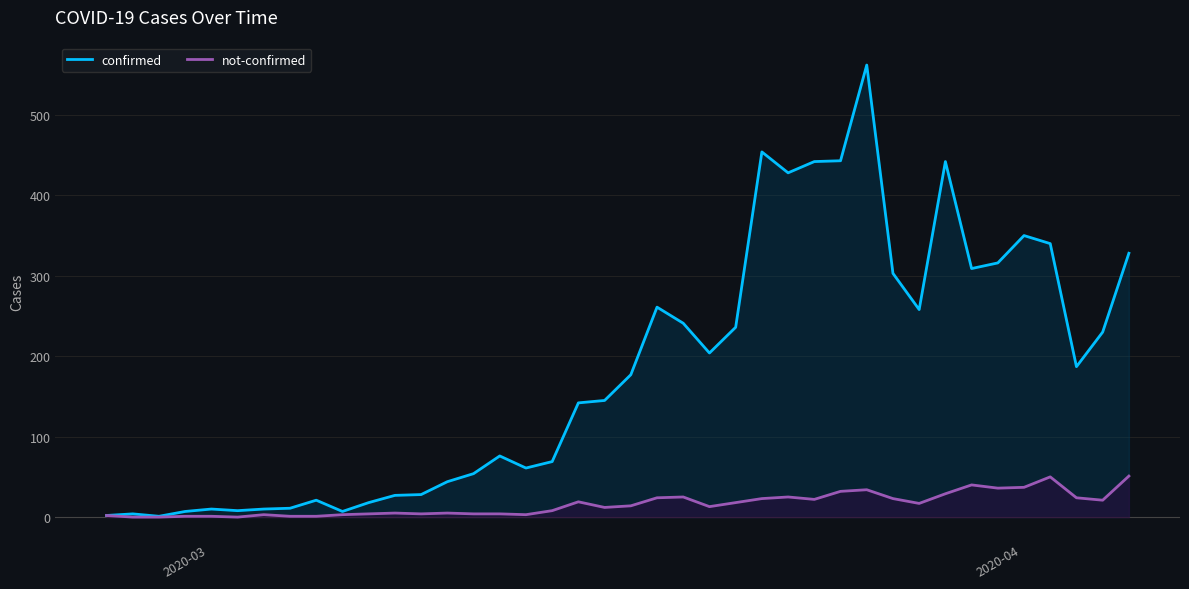

What is the maximum value shown in the chart?

562